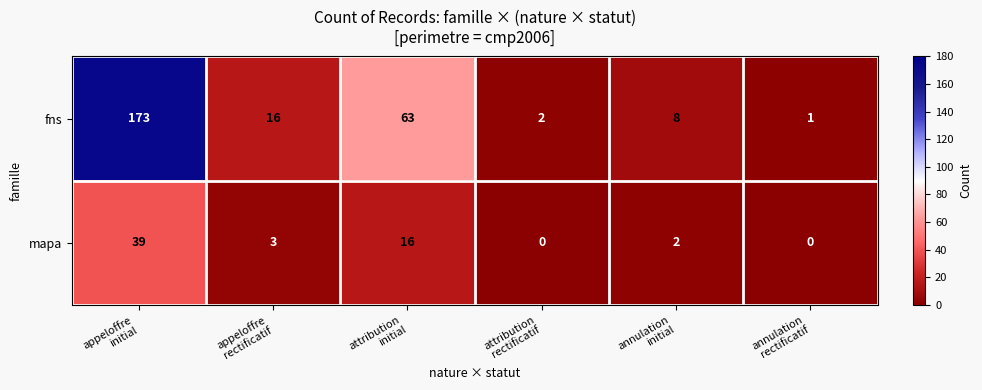

What is the difference between the maximum and minimum values in the mapa series?

39